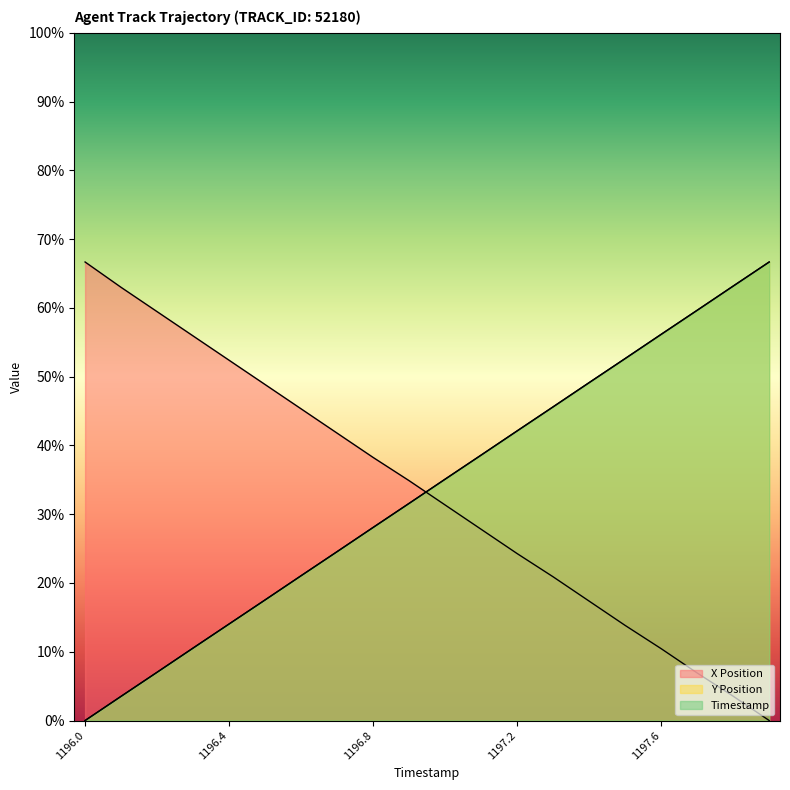

How many times do Timestamp and Y Position cross each other?

14